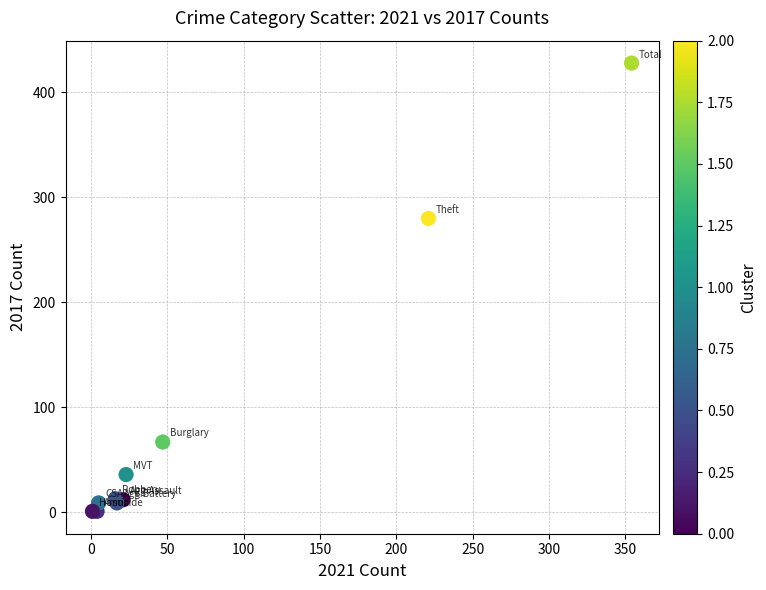

What Y value in the scatter plot is closest to 214?

280